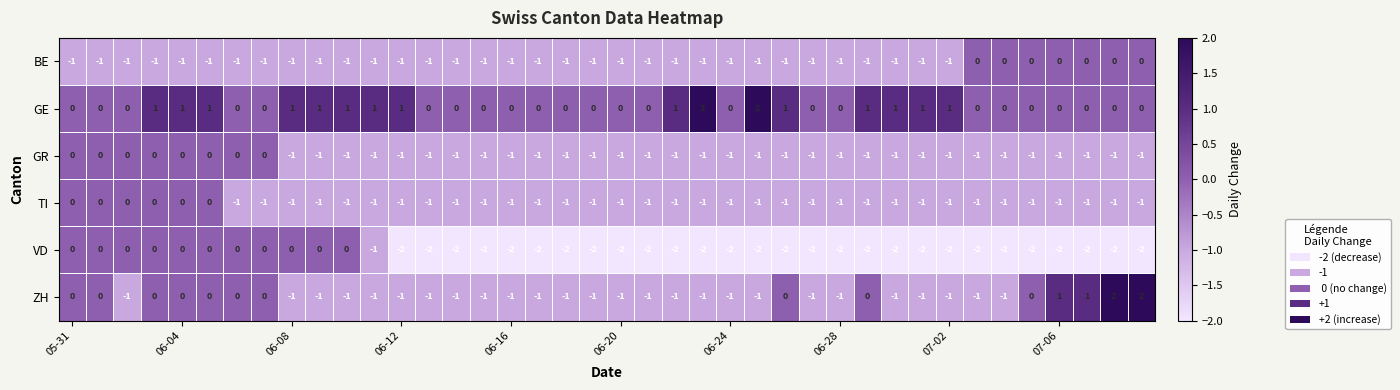

Which series has the largest total across all categories?

GE